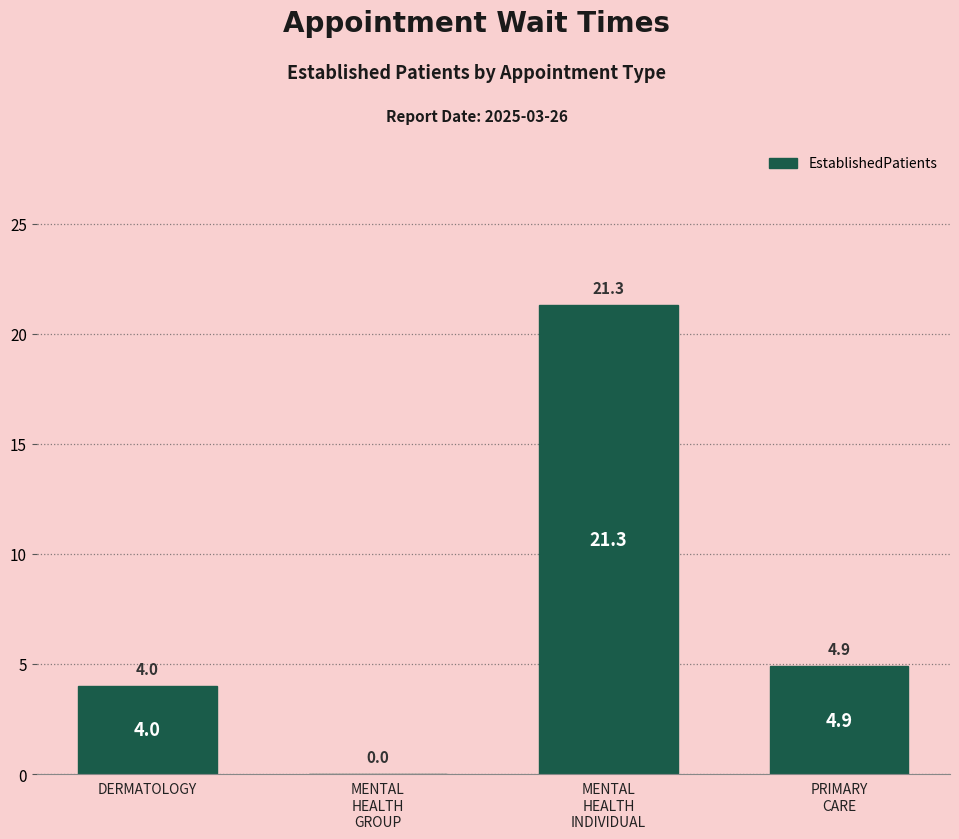

Reading left to right, what are all the values shown in this chart?

DERMATOLOGY=4.0	MENTAL
HEALTH
GROUP=0.0	MENTAL
HEALTH
INDIVIDUAL=21.3	PRIMARY
CARE=4.9